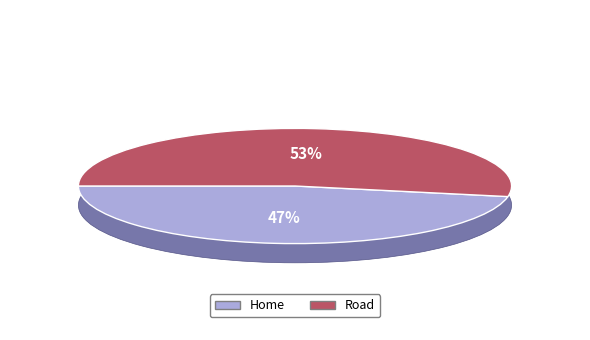

To the nearest percent, what is the combined percentage of Road and Home?

100%